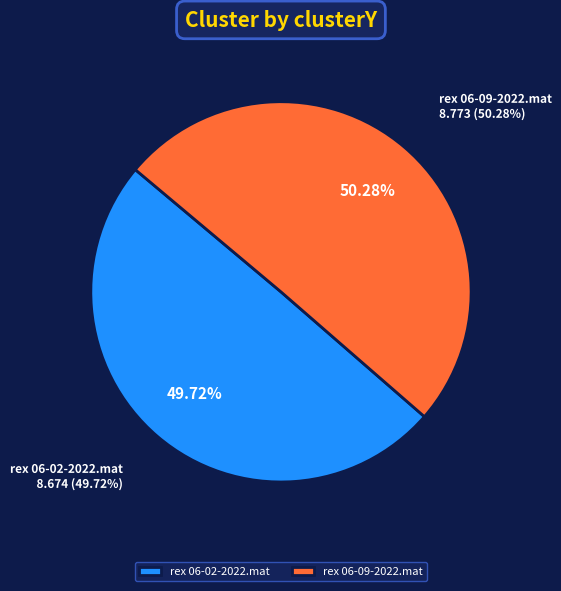

To the nearest percent, what portion does rex 06-02-2022.mat represent?

50%